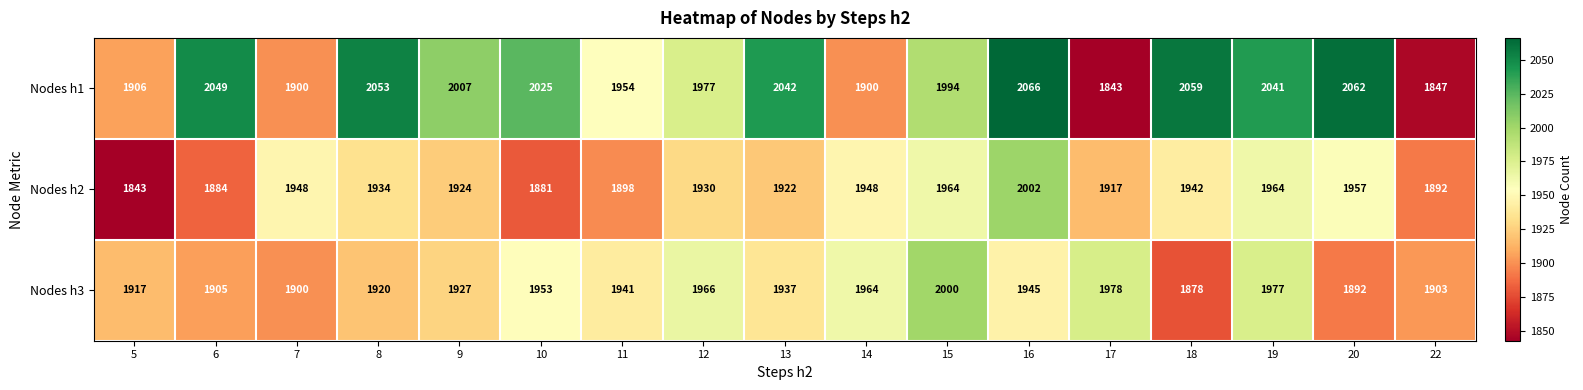

What is the difference between the maximum and minimum values in the Nodes h1 series?

223